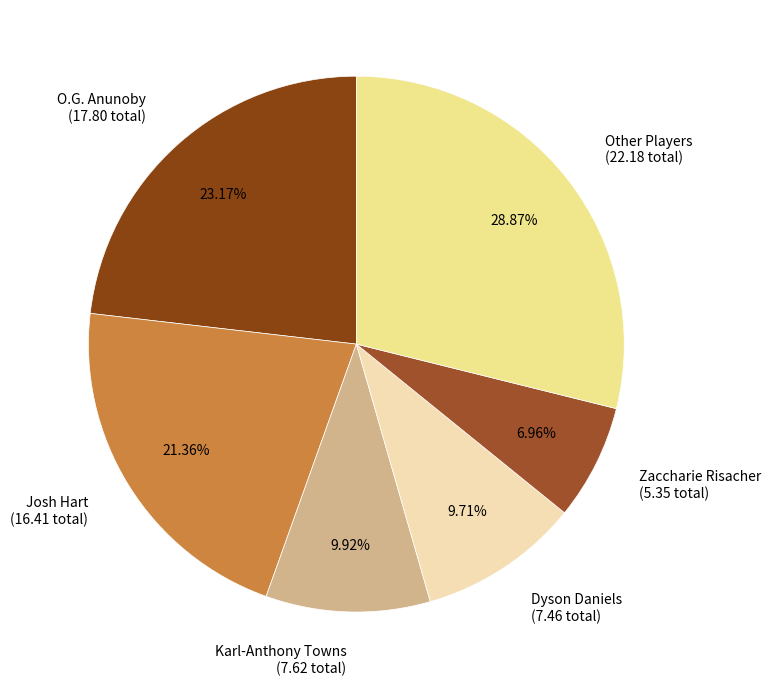

Which category has the biggest portion of the pie?

Other Players (22.18 total)